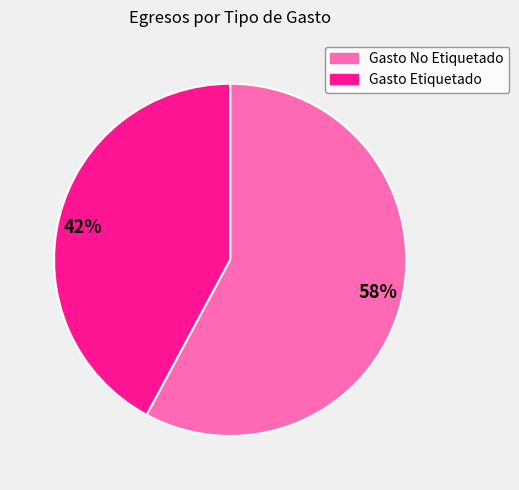

Between 58% and 42%, which is larger?

58%